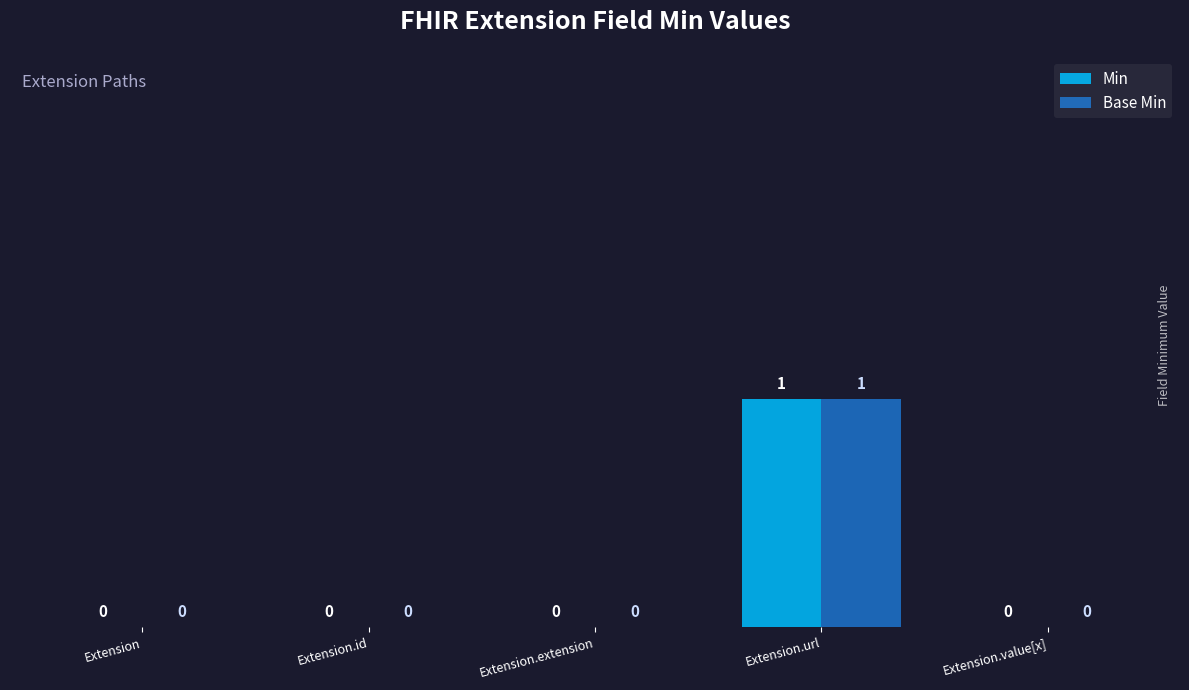

Is it true that Base Min equals 0 at Extension.extension?

True